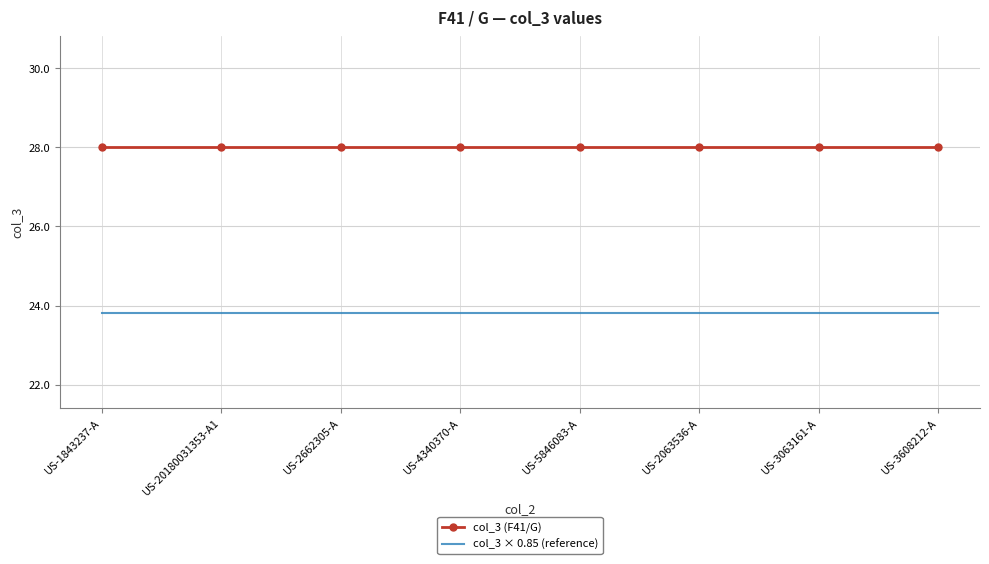

What are all the series names shown in the legend?

col_3 (F41/G), col_3 × 0.85 (reference)